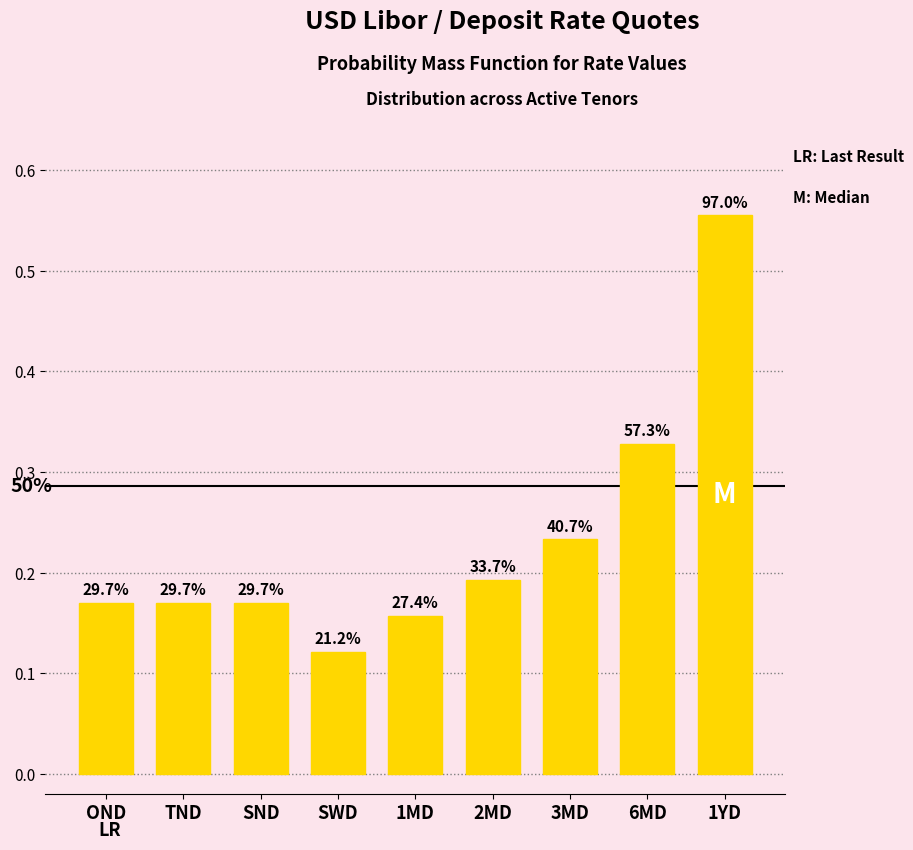

How many bars are there in total?

9